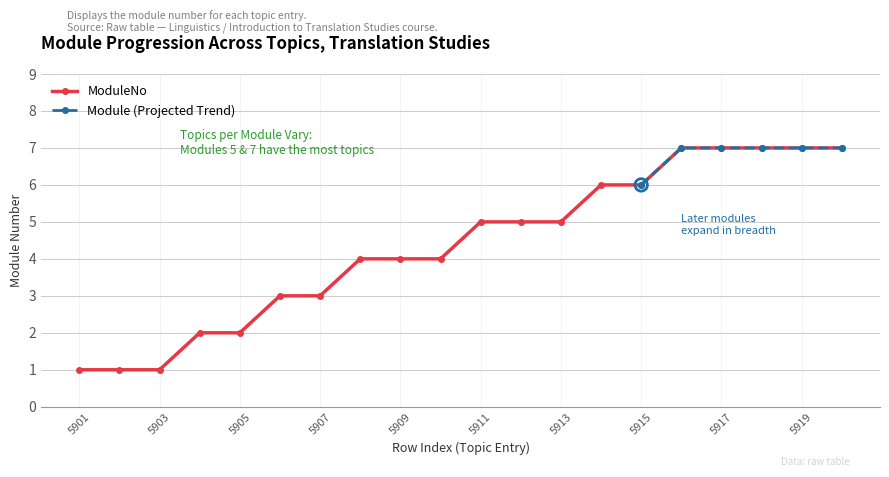

Between 5915 and 5904, which is larger?

5915